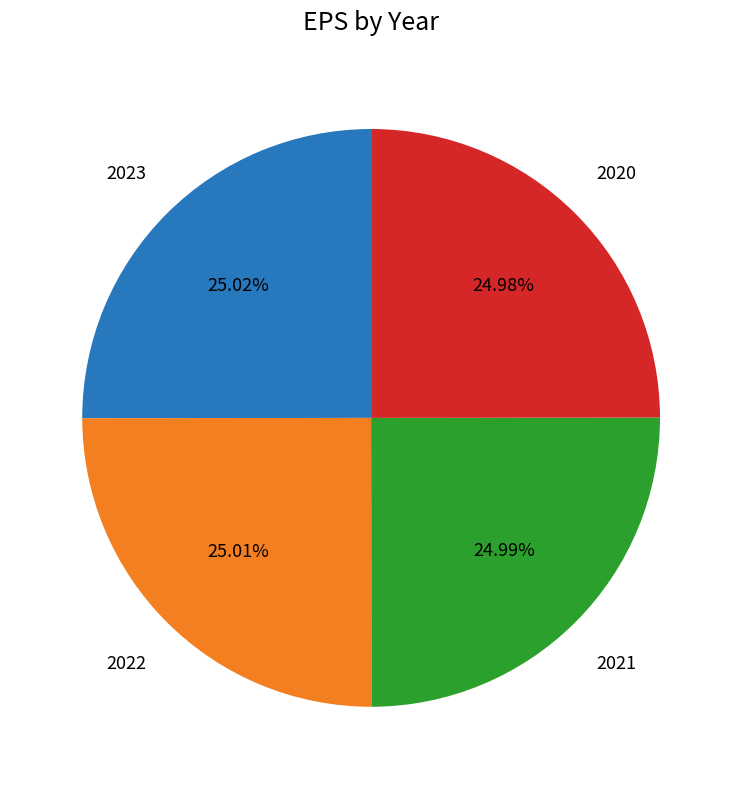

Does 2023 represent more than half of the total?

No